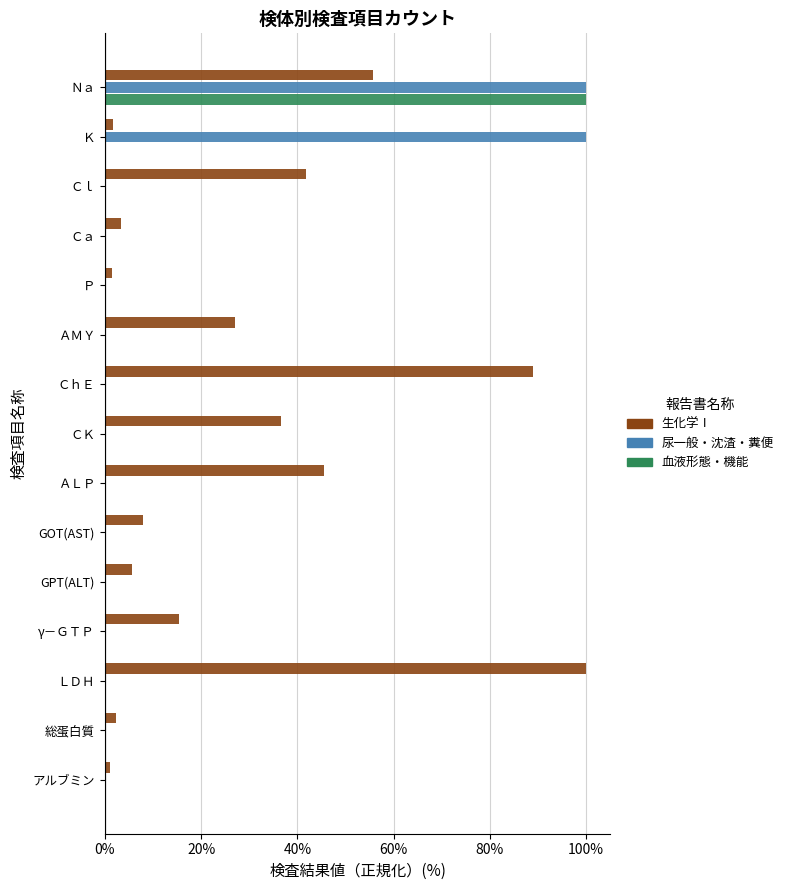

What is the total value across all series at Ｃａ?

3.4